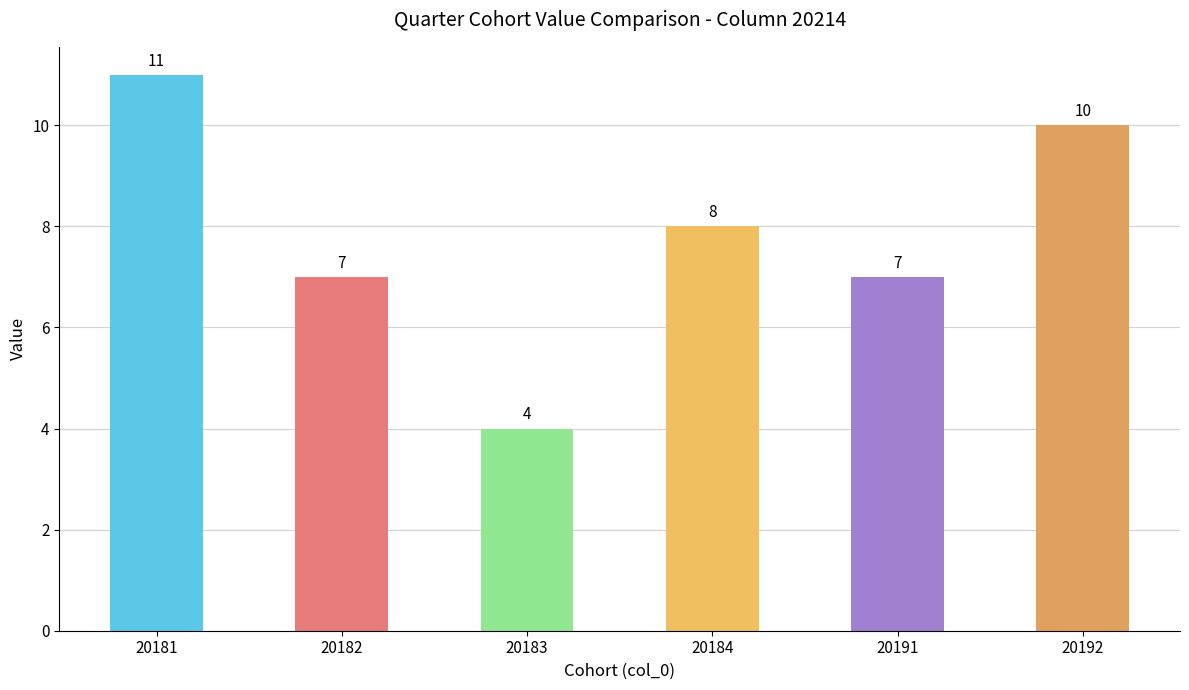

Read the value at 20184.

8